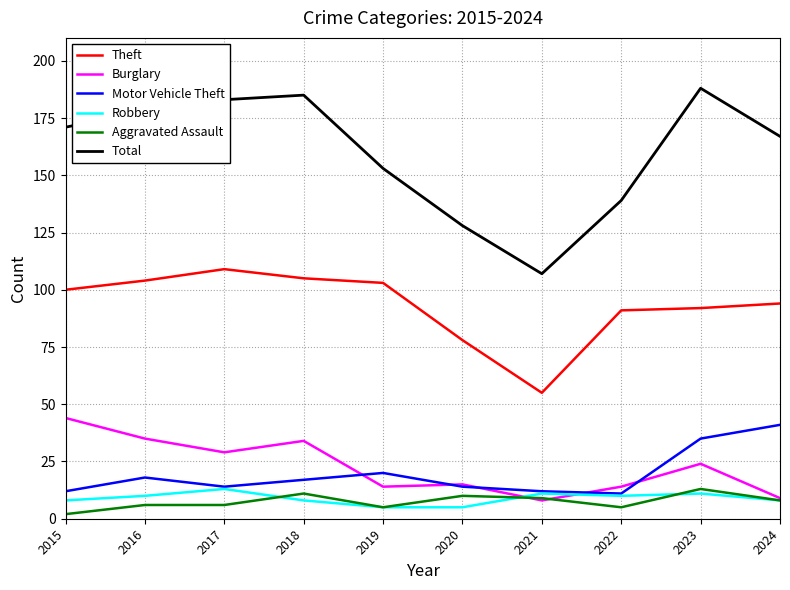

True or false: Aggravated Assault and Total intersect in this chart.

False